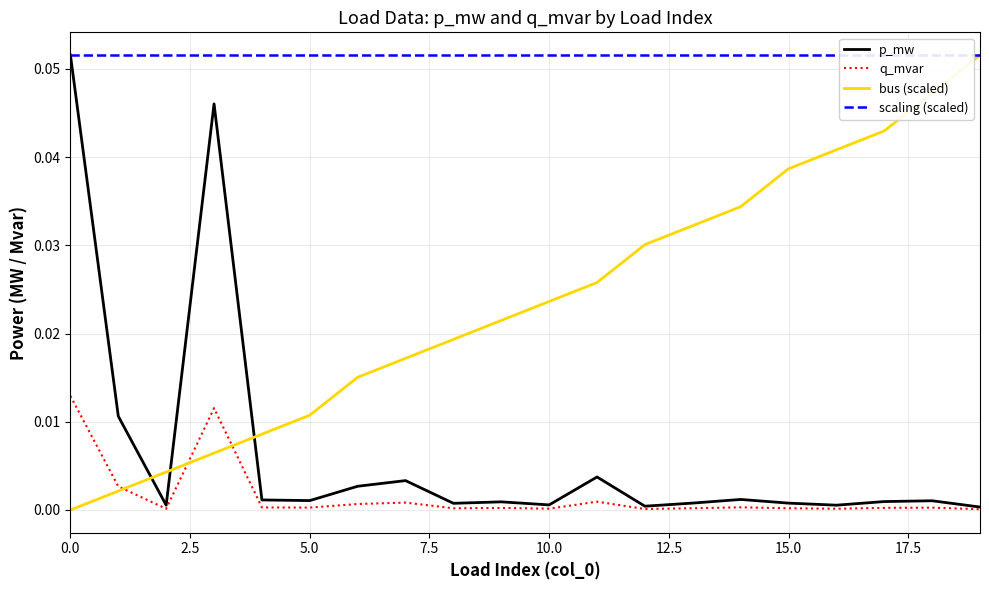

Is it true that q_mvar equals 0.0 at 5.0?

True